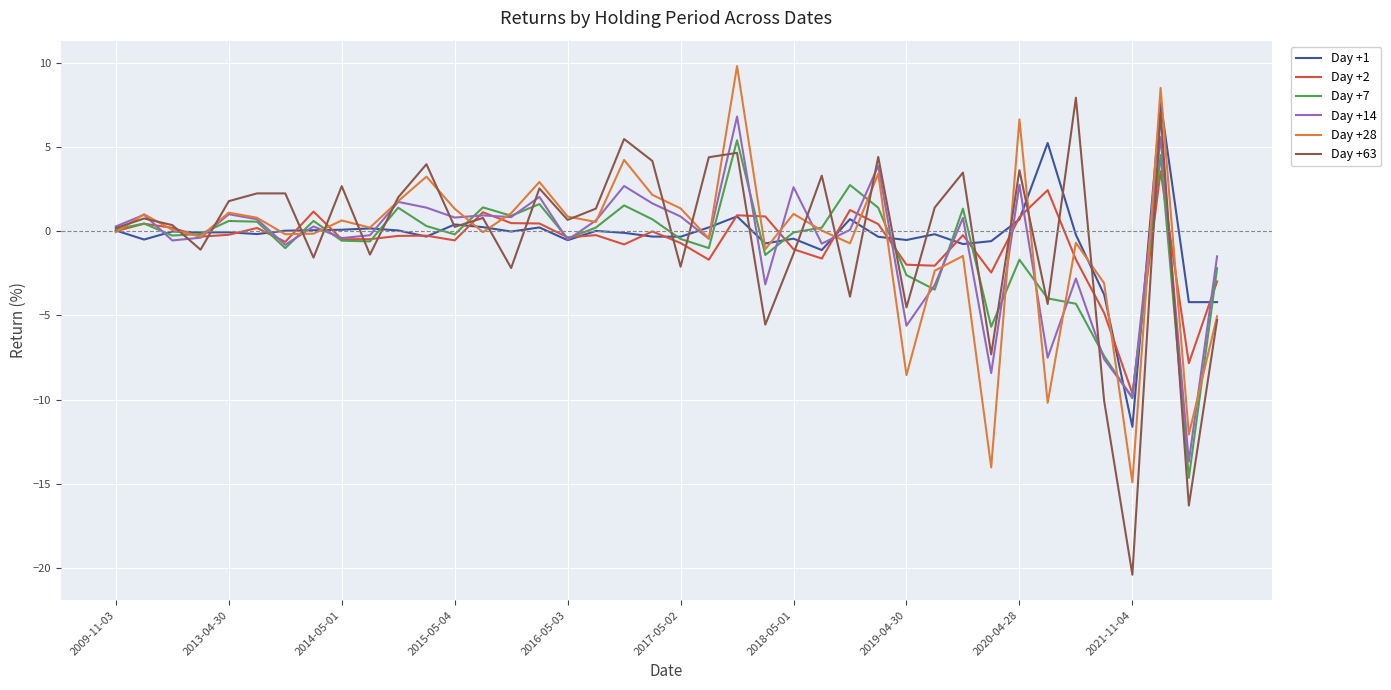

True or false: Day +7 has more than 1 interior local peaks.

True